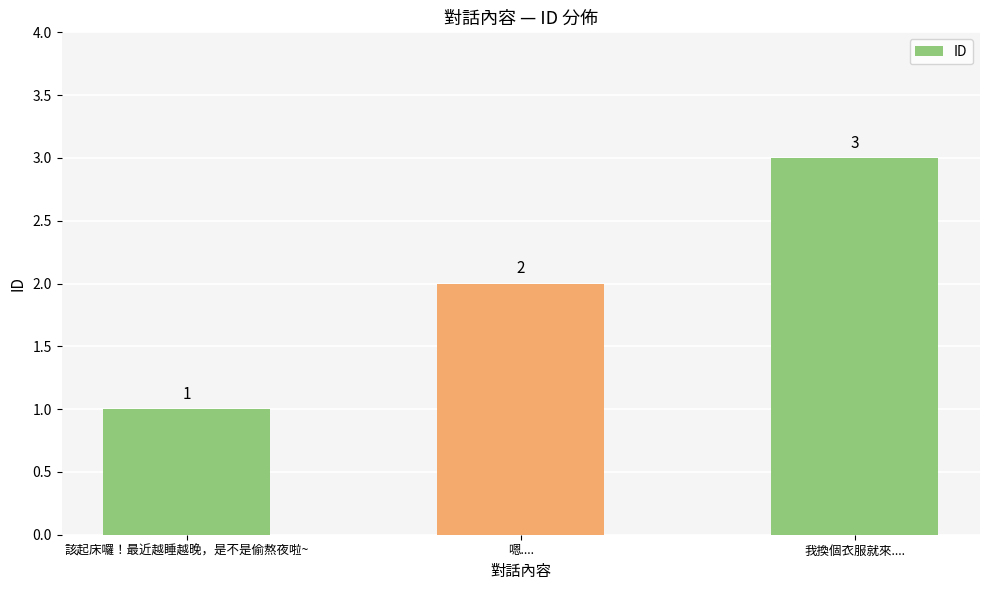

Are the bars horizontal?

No